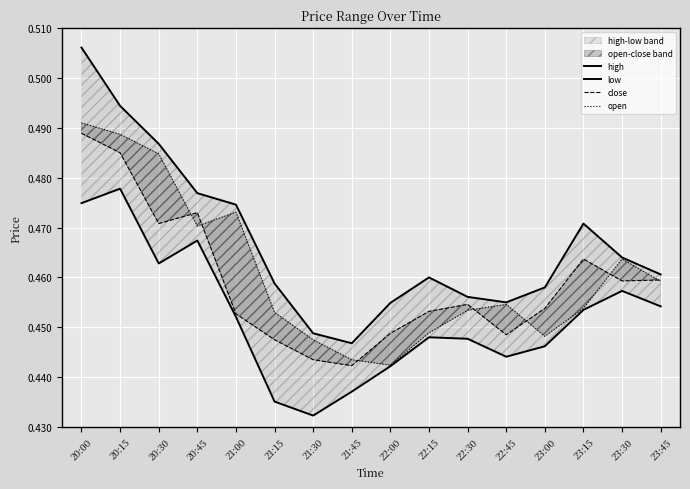

What is the label of the 14th point from the left?

23:15